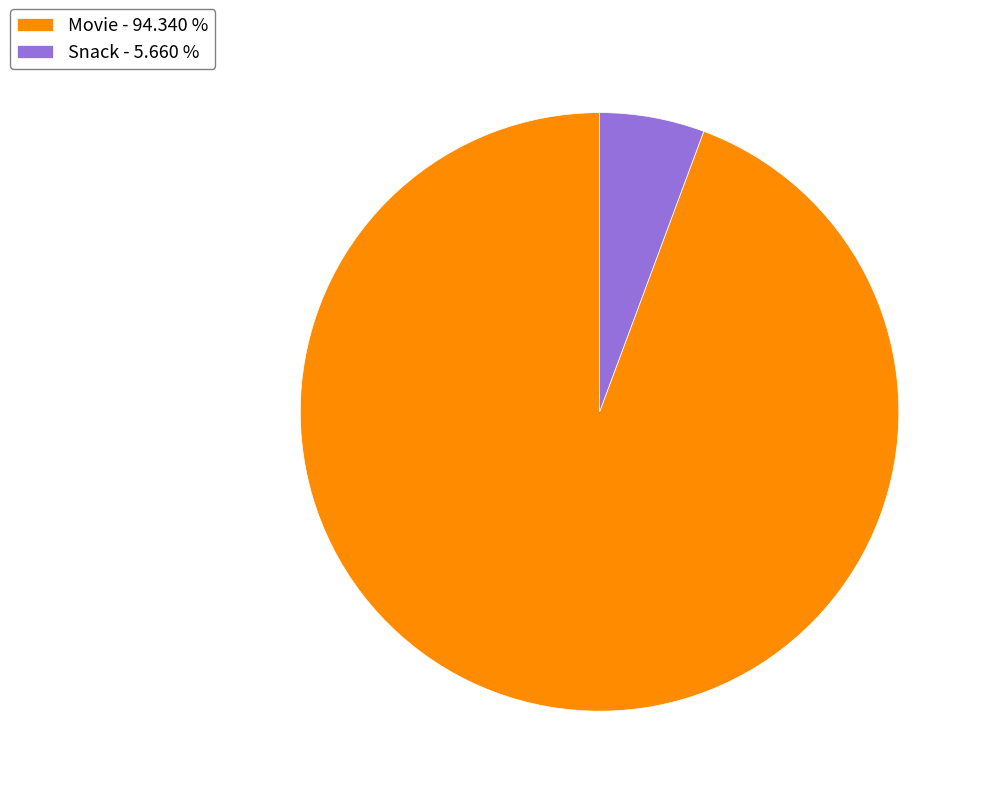

Which has a higher value, Movie - 94.340 % or Snack - 5.660 %?

Movie - 94.340 %